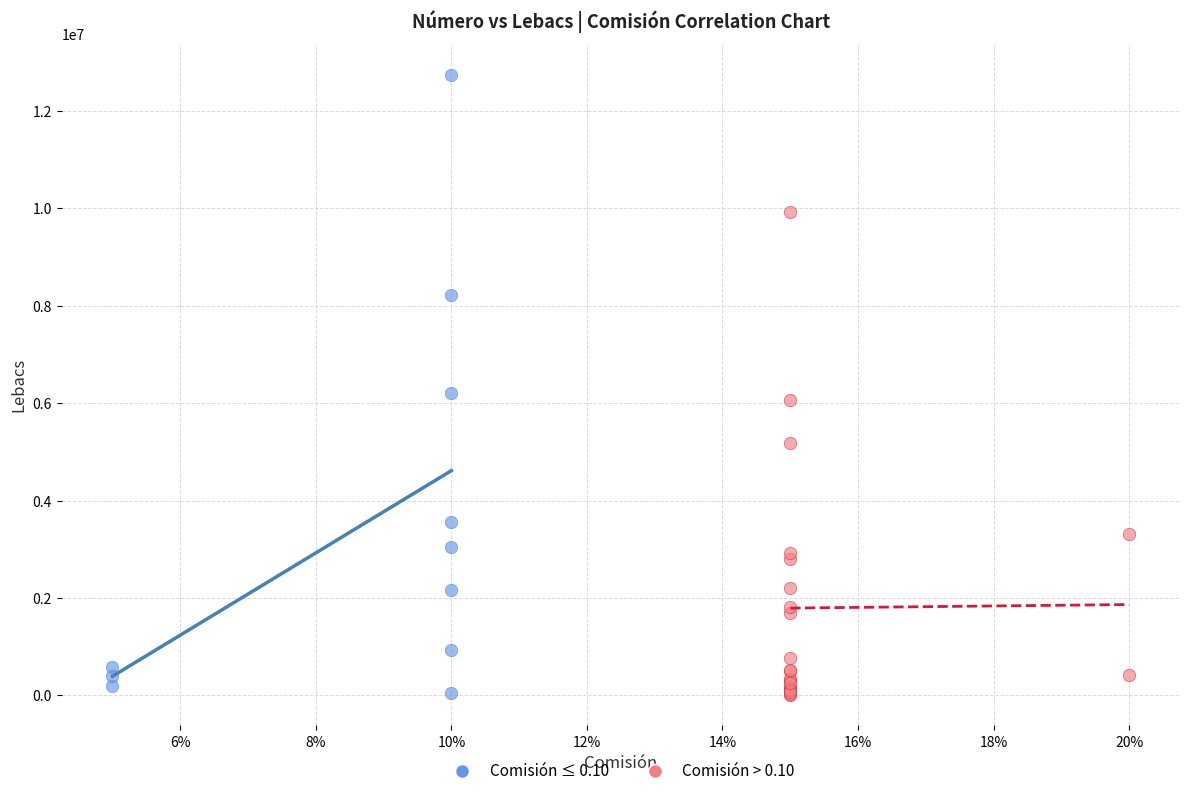

Which series has the largest Y range (max minus min)?

Comisión ≤ 0.10